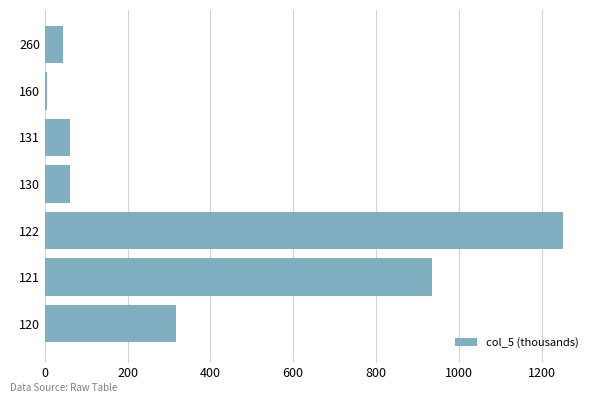

What is the maximum value shown in the chart?

1252.0